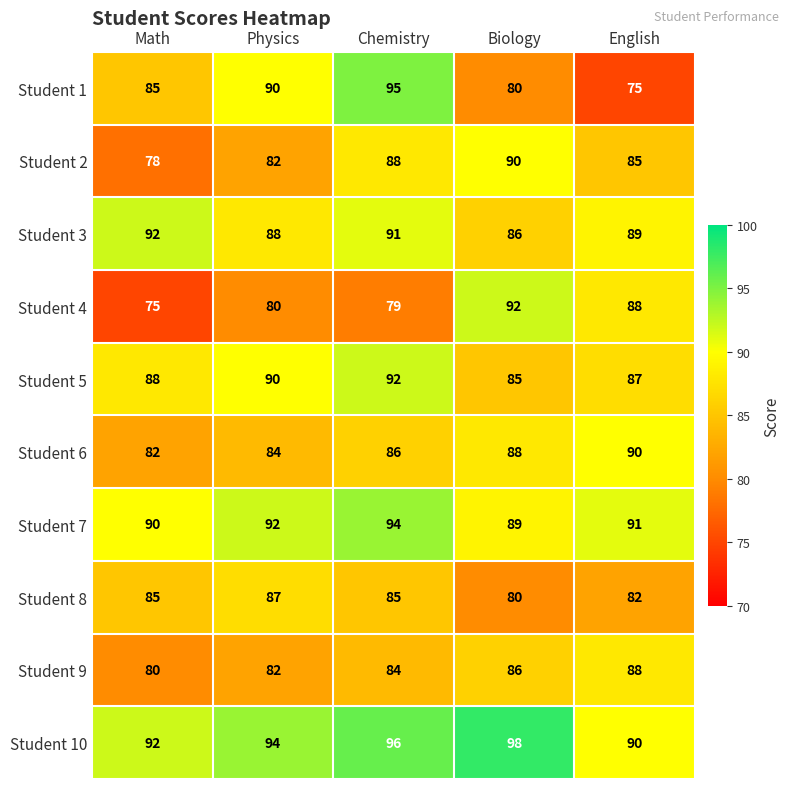

Where does the Student 7 series first go above 91?

Physics